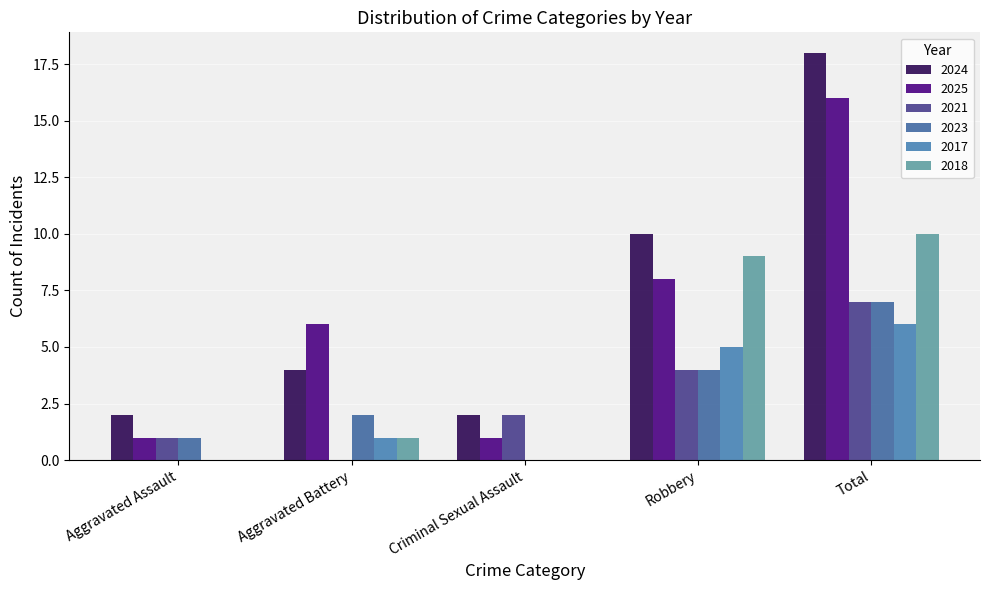

Rank the series by their maximum value, from highest to lowest.

2024, 2025, 2018, 2021, 2023, 2017